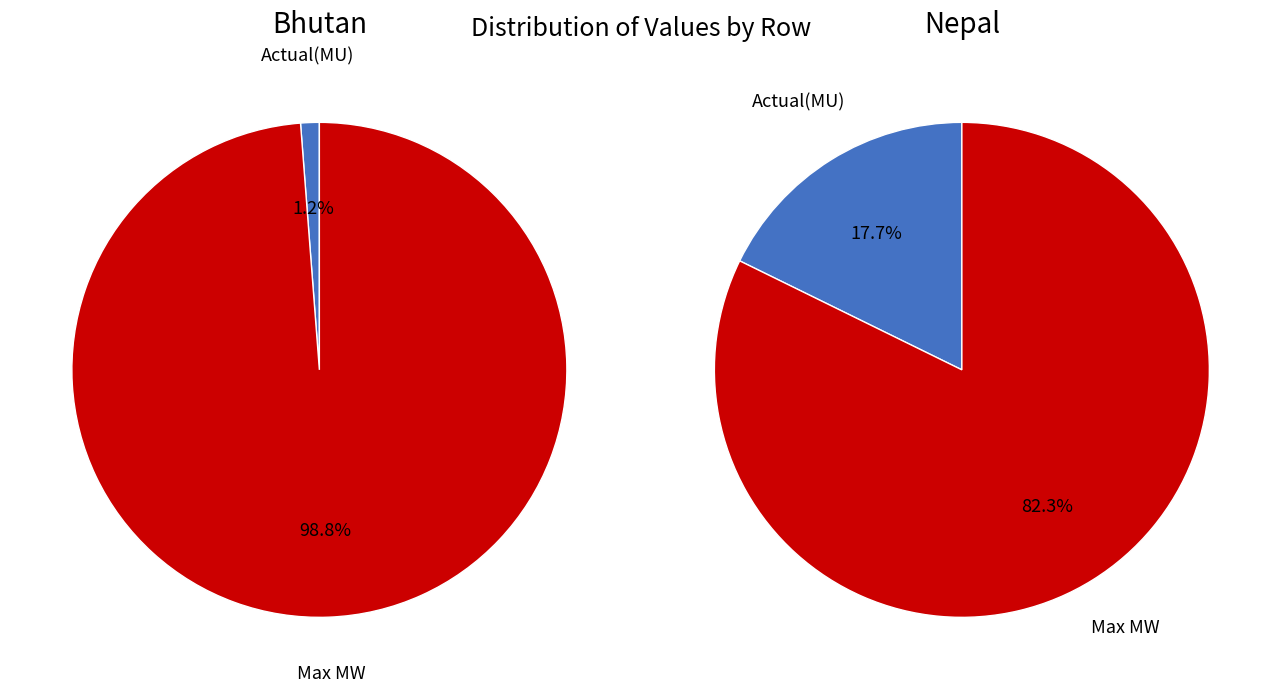

Combined, do Max MW and Actual(MU) account for over 50%?

Yes